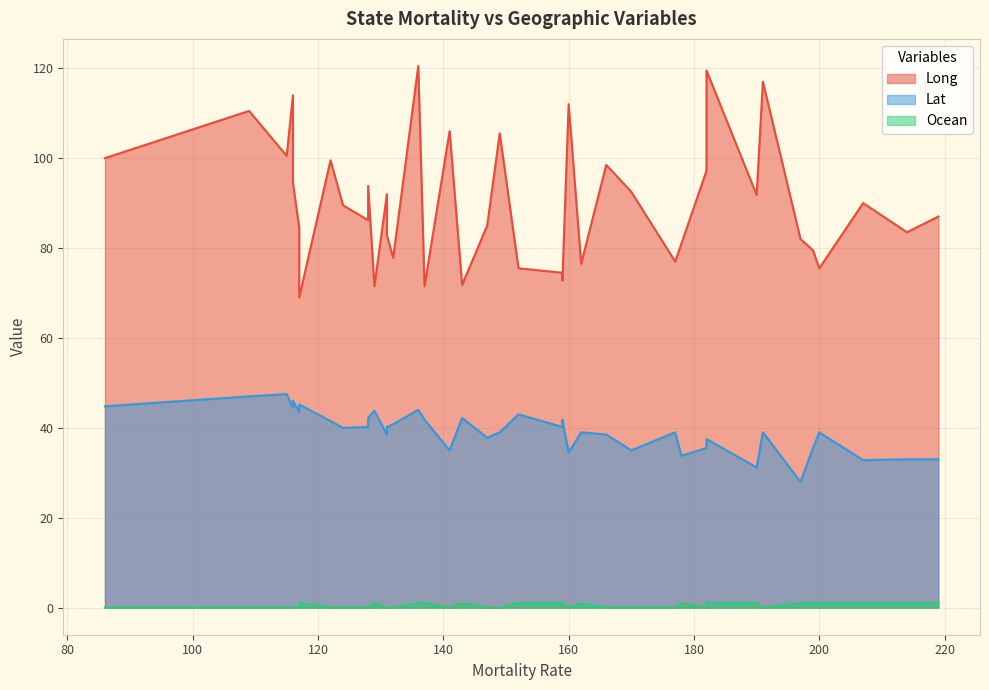

List the series in order of their peak value, highest first.

Long, Lat, Ocean